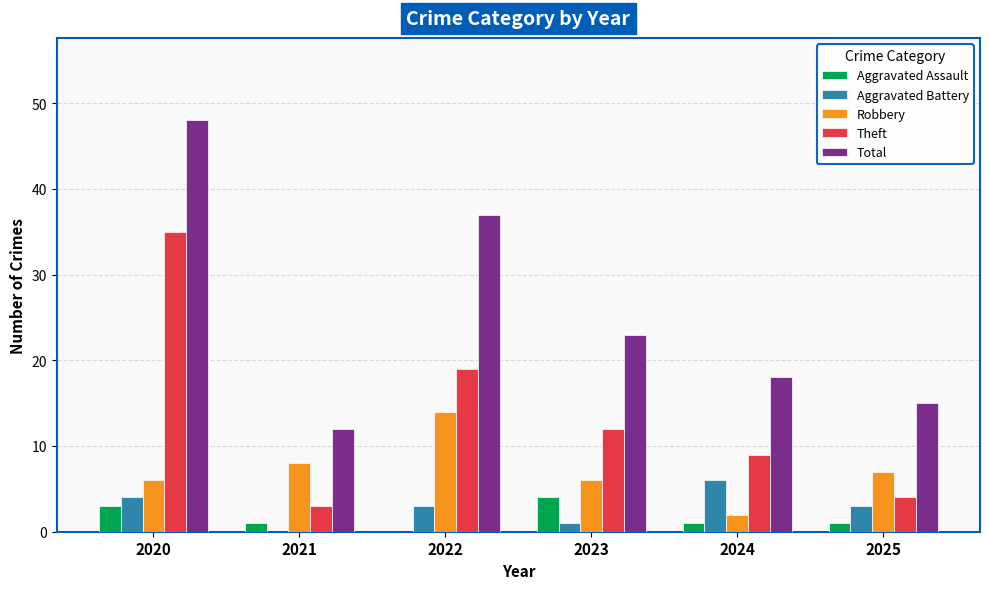

What is the difference between the Total values at 2020 and 2022?

11